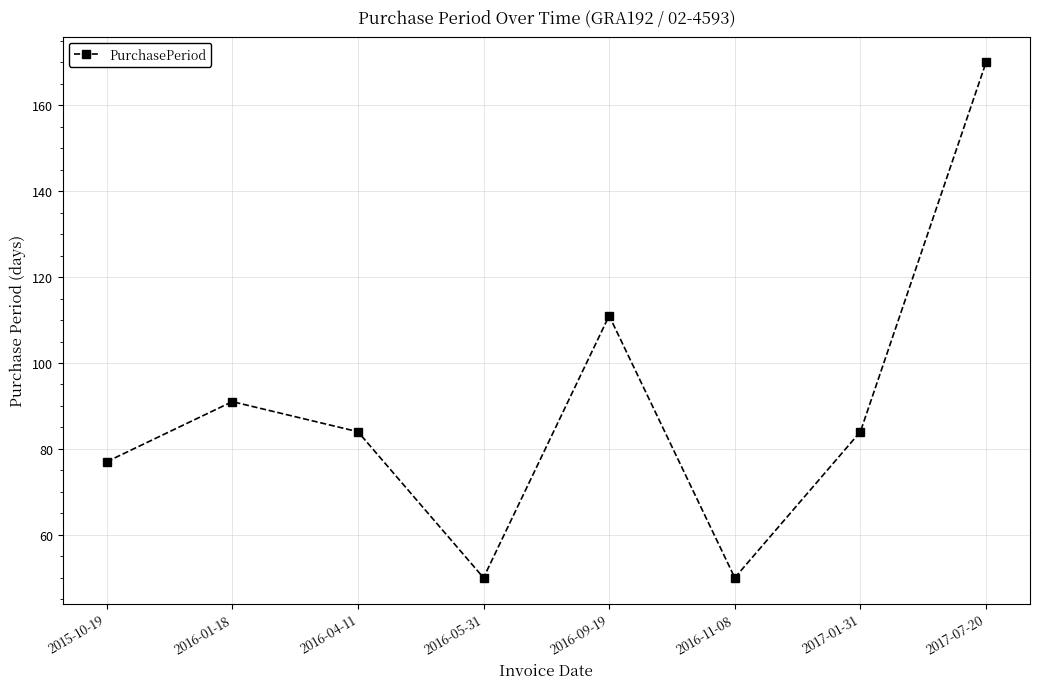

Reading right to left, transcribe all the data shown in this chart.

170	84	50	111	50	84	91	77